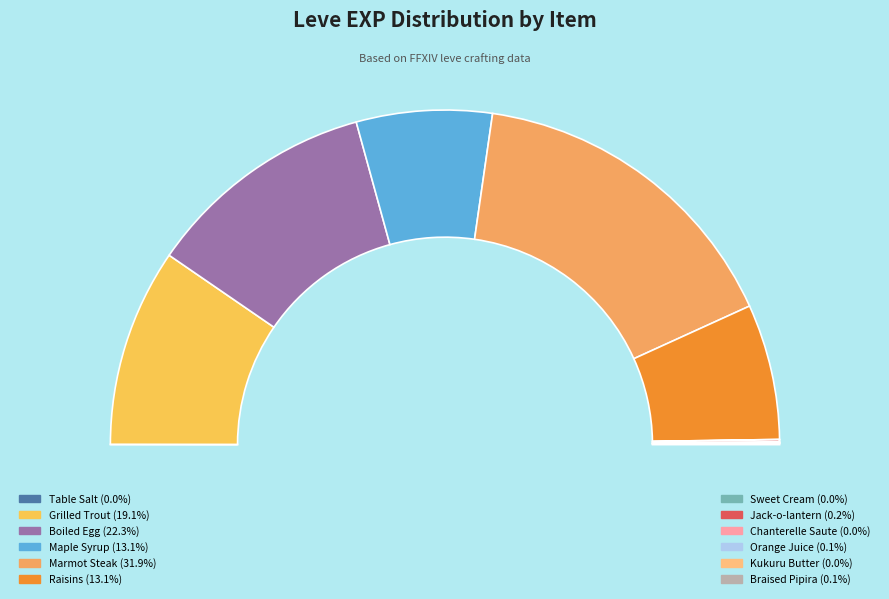

Which has a higher value, Kukuru Butter or Table Salt?

Kukuru Butter